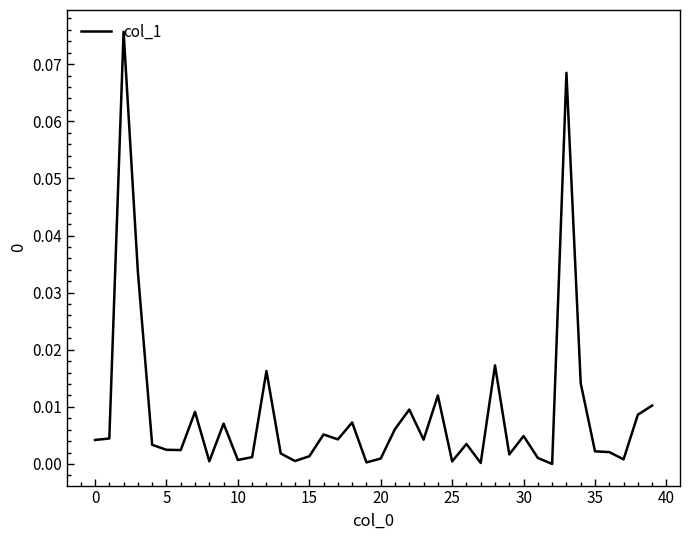

How many lines are shown in the chart?

1